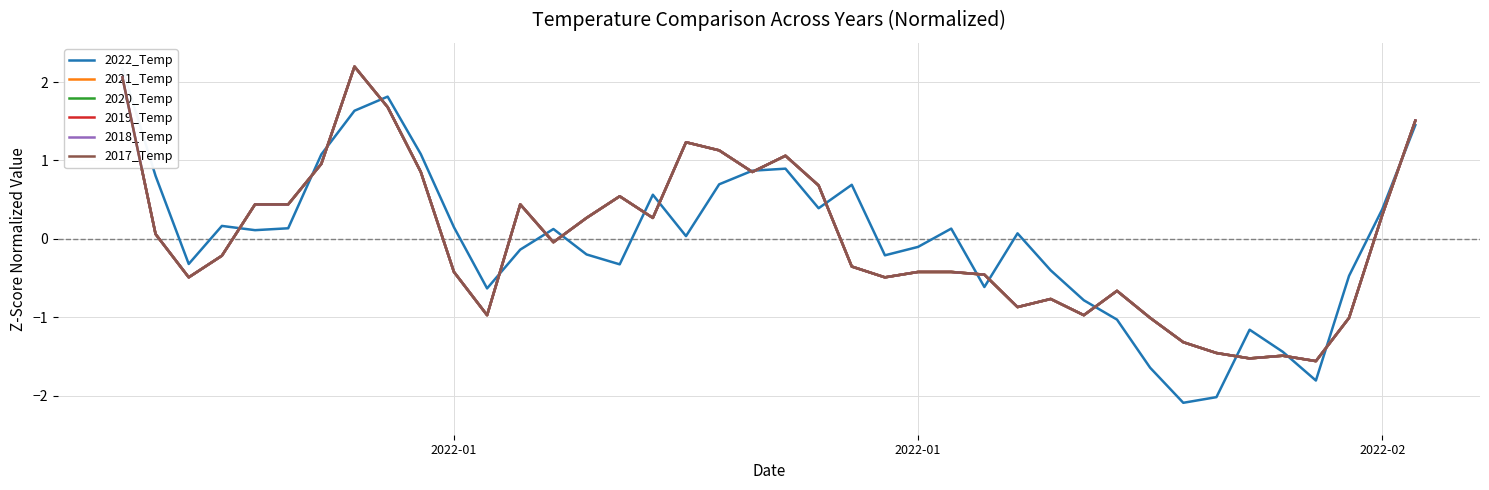

After their last crossing, which series has the higher values: 2022_Temp or 2021_Temp?

2021_Temp